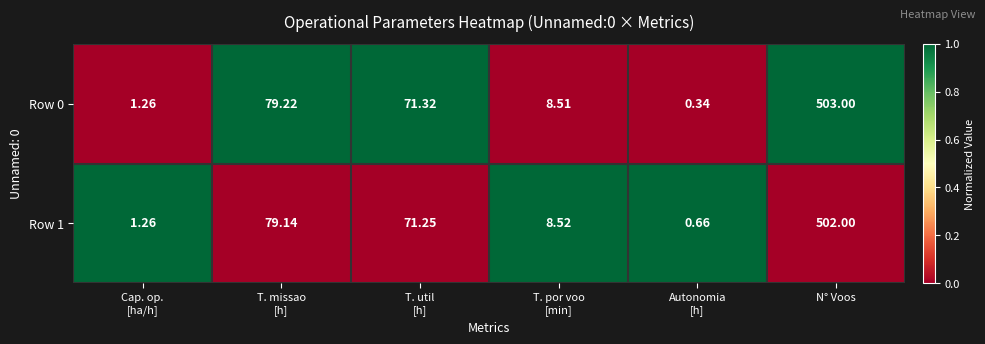

At which category is the sum across all series the highest?

N° Voos